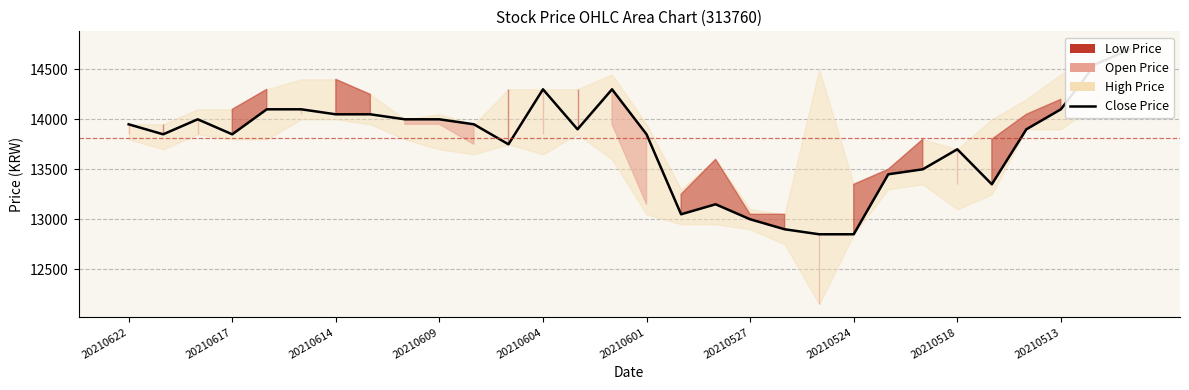

At which category does the chart reach its minimum across all series?

20